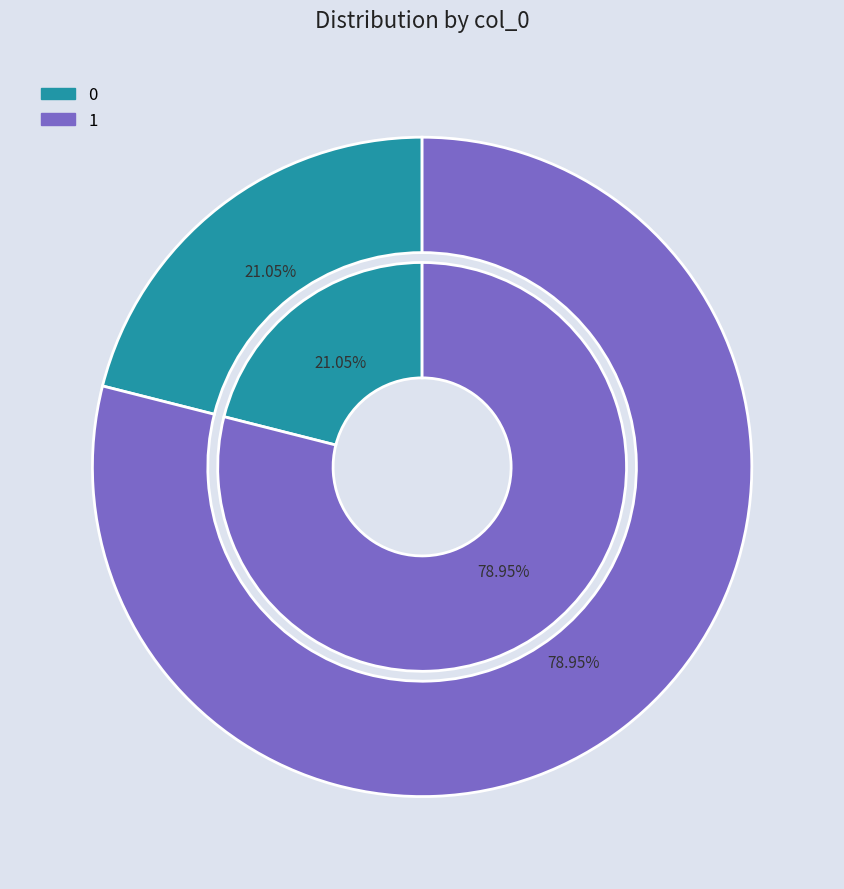

Is there a majority slice in this chart?

Yes